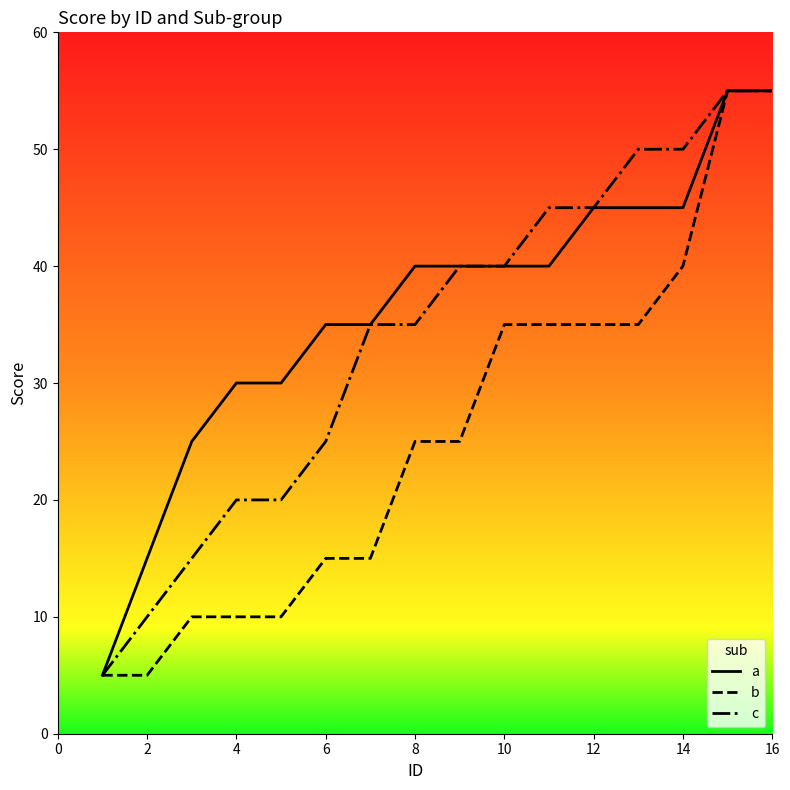

List the series in order of their overall mean, highest first.

a, c, b